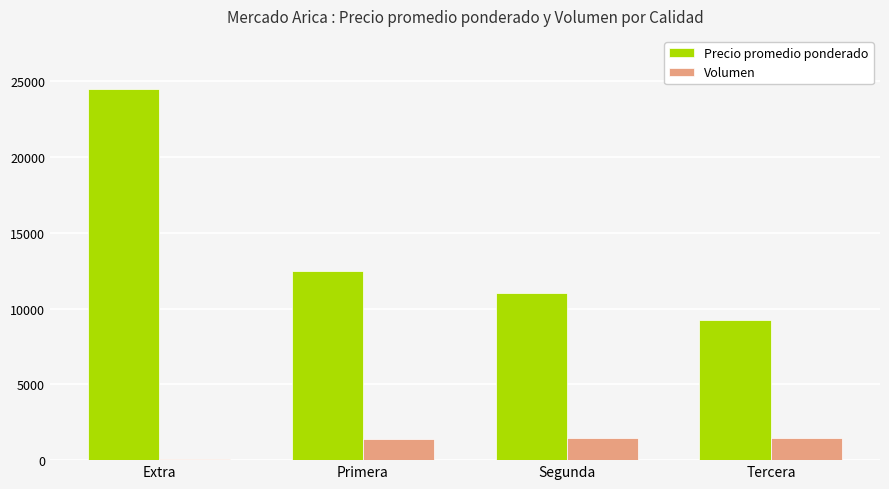

Is it true that Precio promedio ponderado equals 38908 at Extra?

False